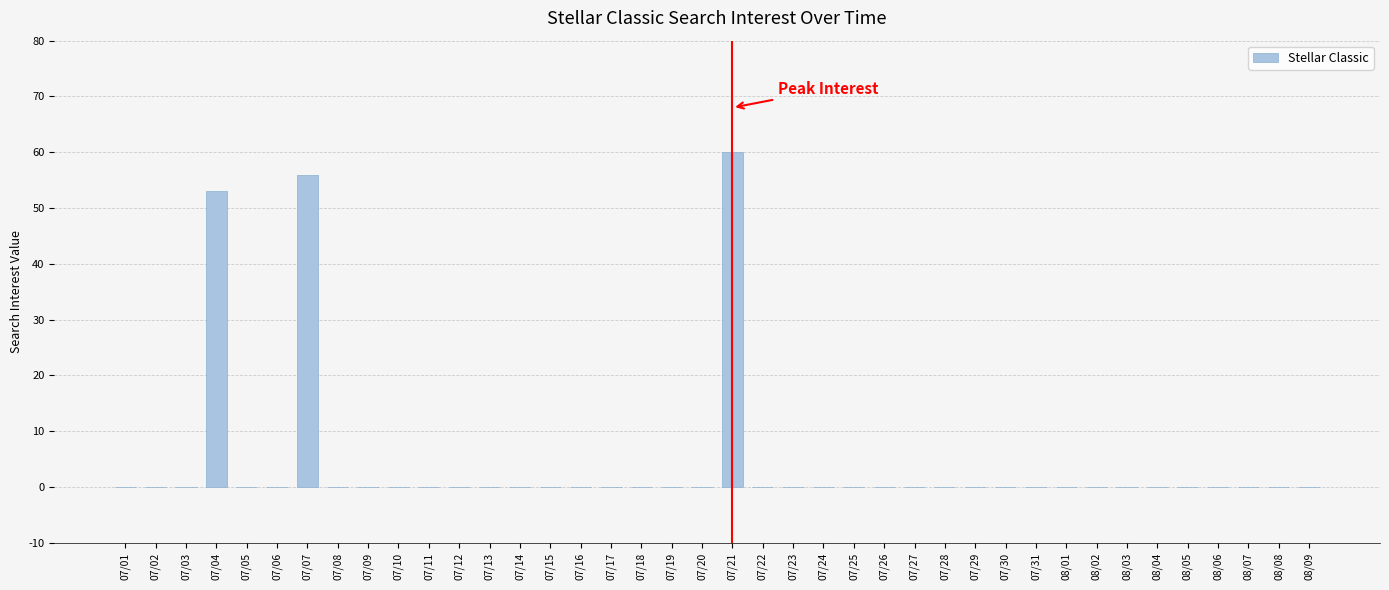

Is it true that the value at 08/06 is 0?

True